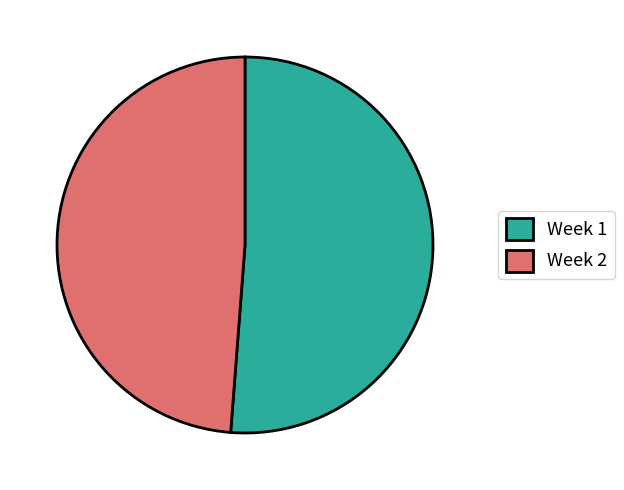

Rank the categories by value from highest to lowest.

Week 1, Week 2